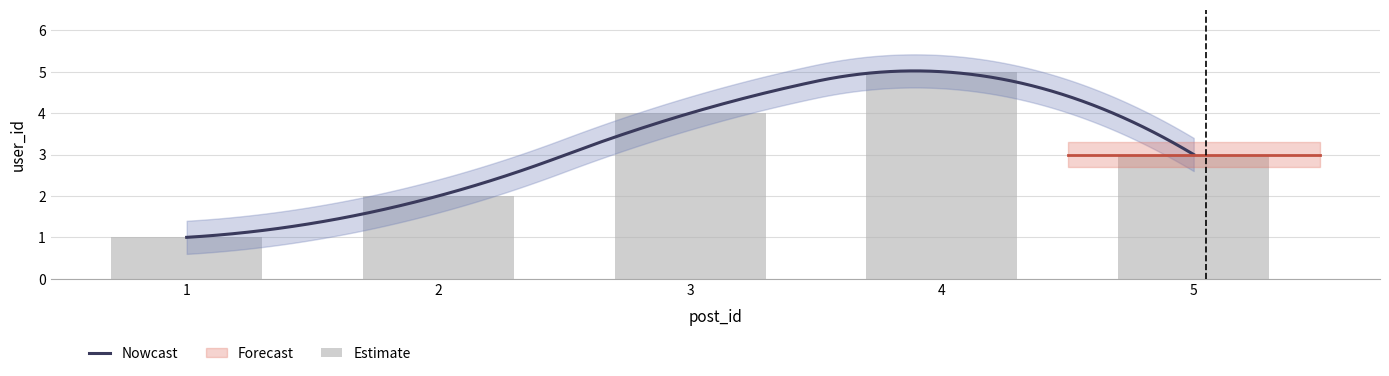

Where is the data nearest to the value 3?

5